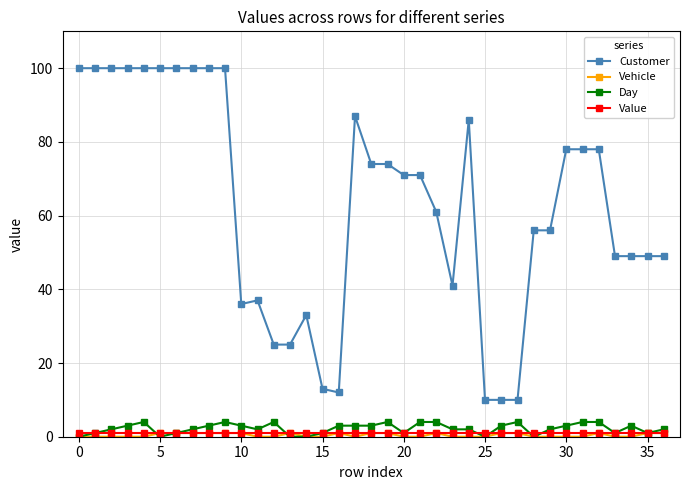

Which series has the widest spread of values?

Customer